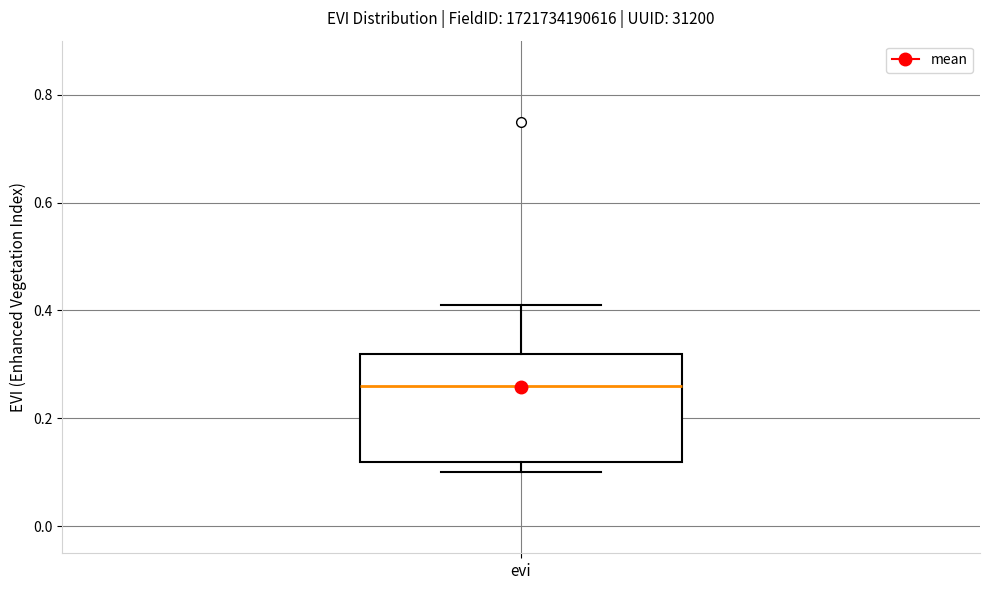

Transcribe this box plot: give where the median line is, the range the box spans, and where the two whiskers end, as read against the y-axis. The values are not printed on the chart, so give them approximately, as read against the axis.

median 0.26, box 0.12 to 0.32, whiskers 0.10 to 0.42